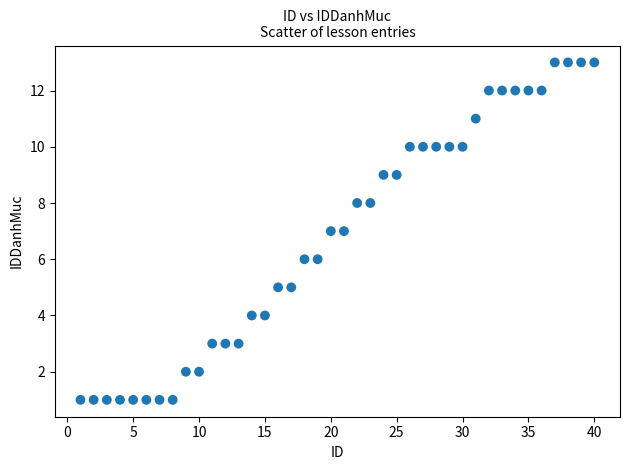

What is the range of Y values (max minus min)?

12